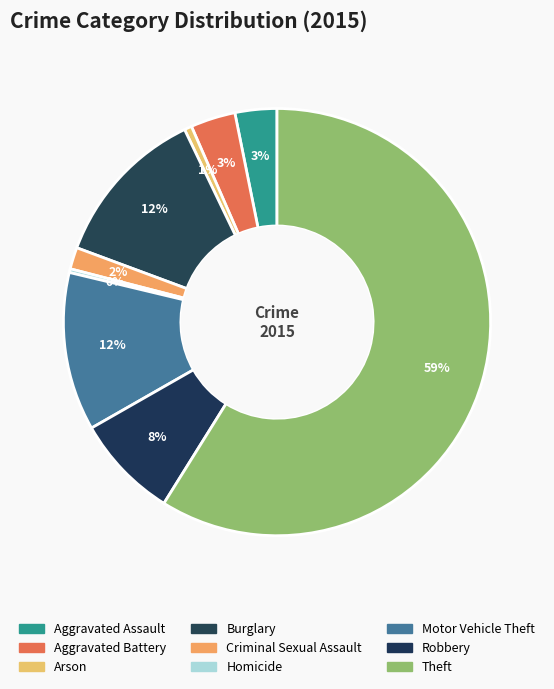

To the nearest percent, what is the difference between the Robbery and Criminal Sexual Assault slice percentages?

6%